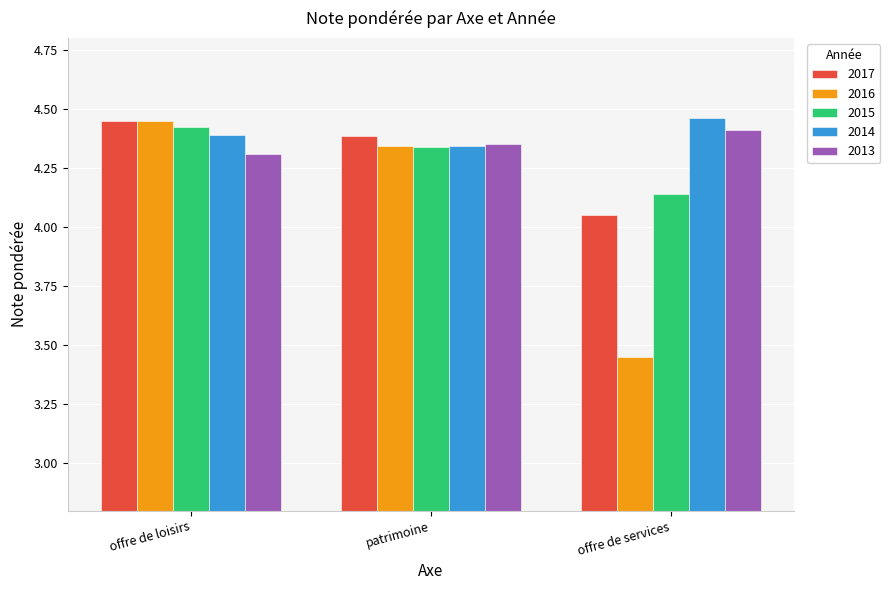

Is it true that 2013 equals 6.5 at offre de services?

False